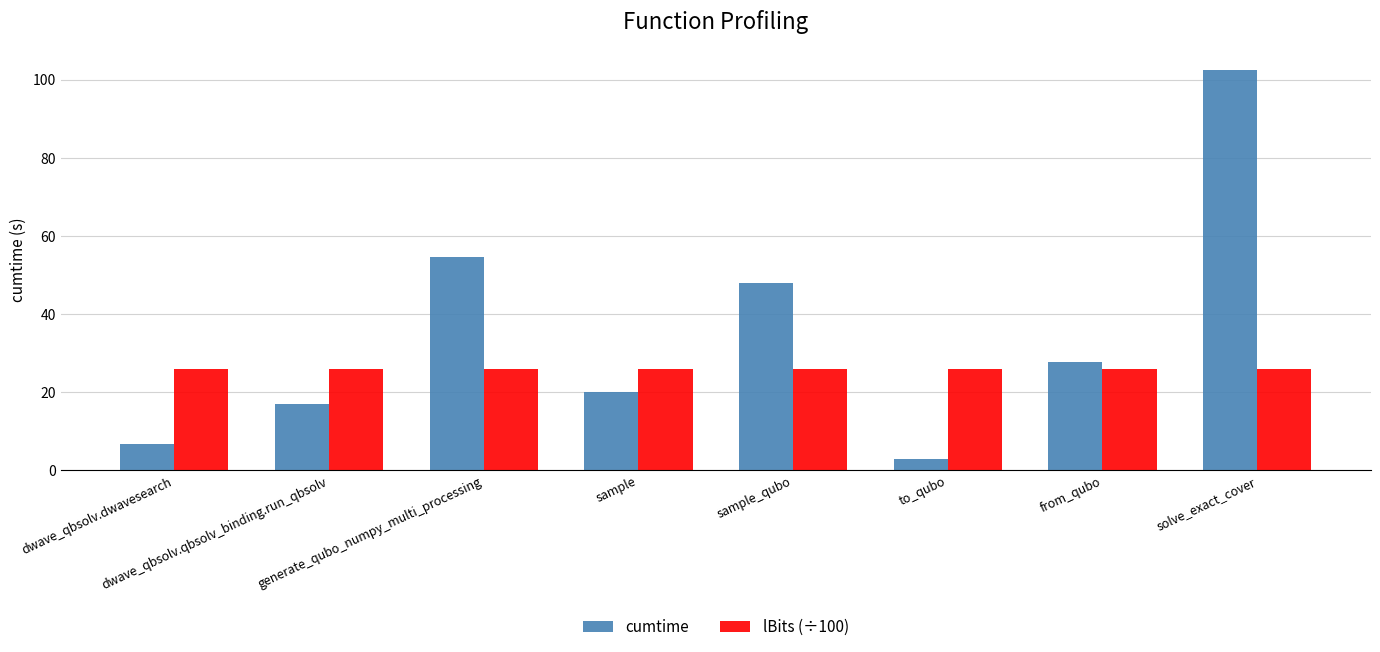

How many groups of bars are there?

8